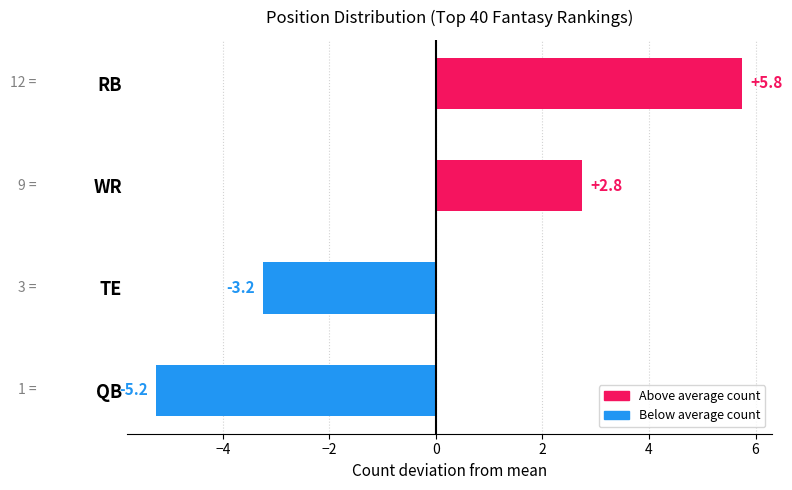

What is the label of the 2nd bar from the bottom?

TE